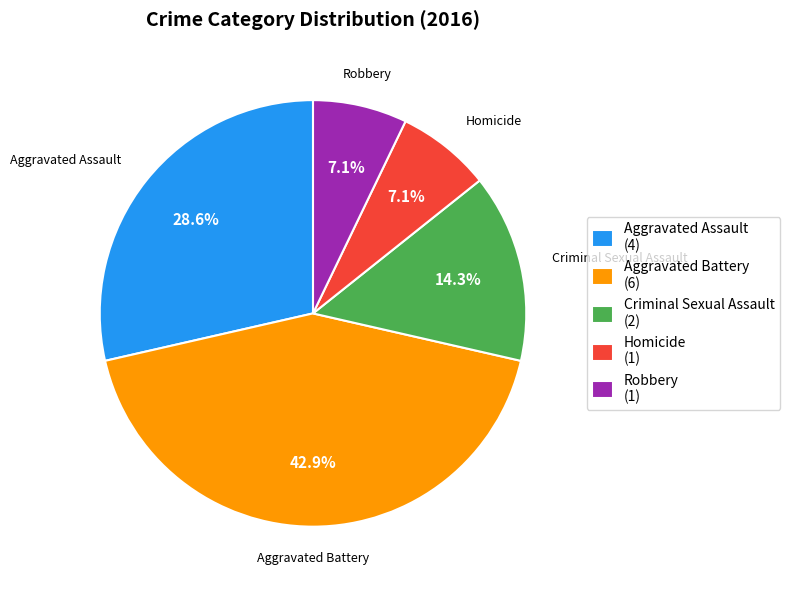

What is the ratio of the value at Criminal Sexual Assault to the value at Homicide?

2.0